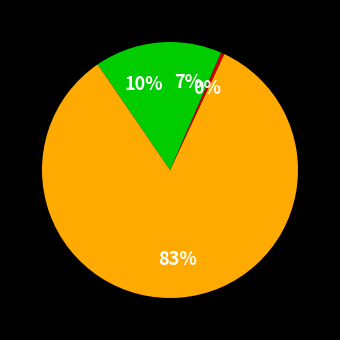

Which slice represents more than half of the pie?

True Negative